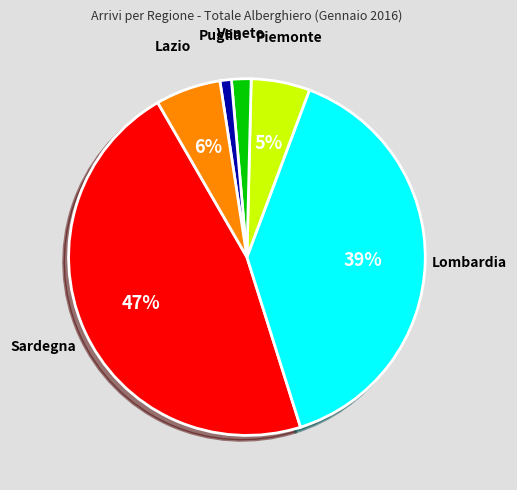

To the nearest percent, what portion does Puglia represent?

1%